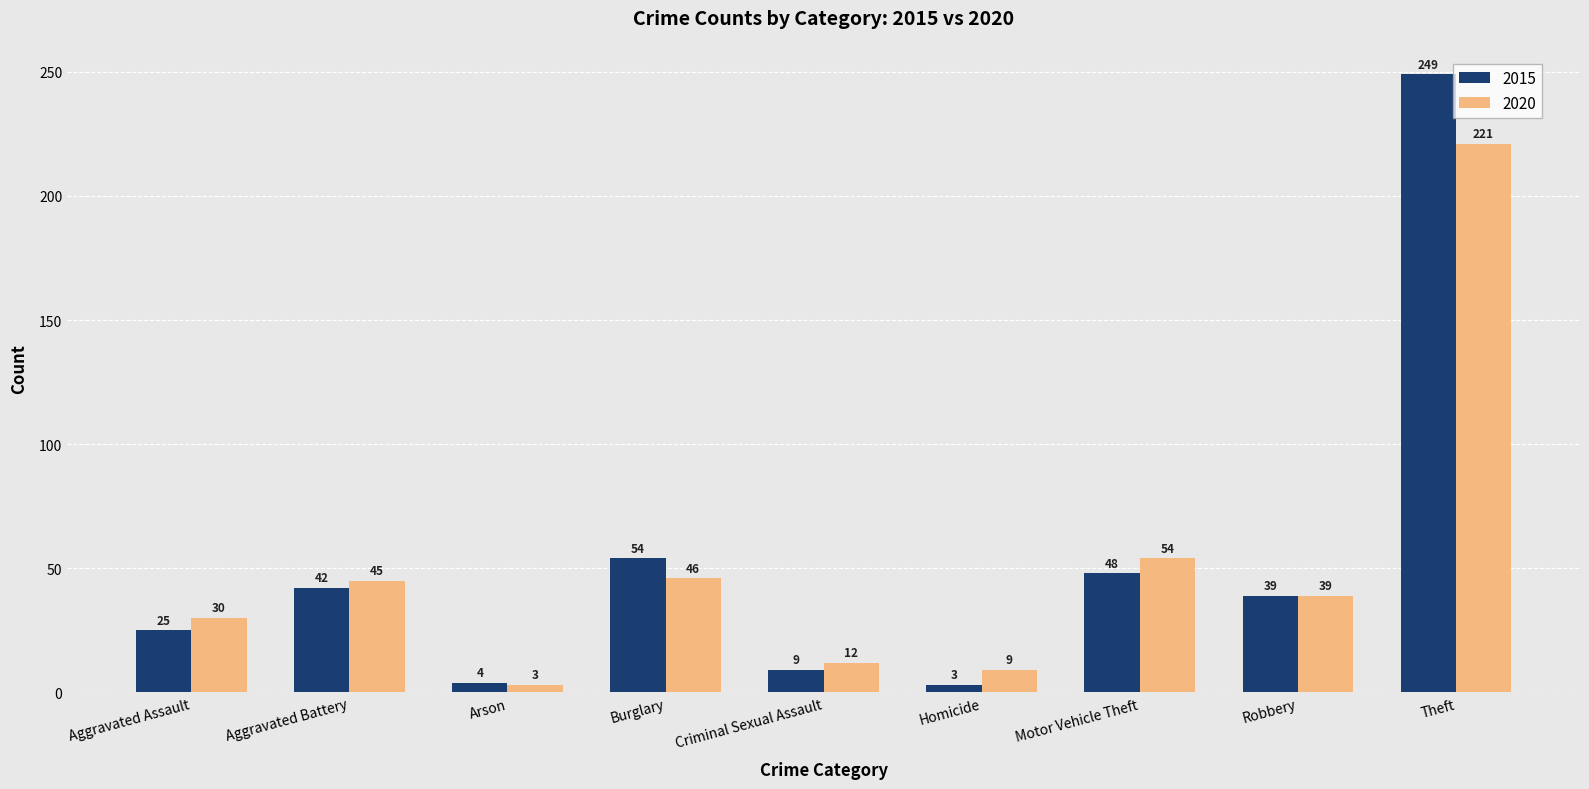

The 2020 series shows 13 at Robbery. True or false?

False